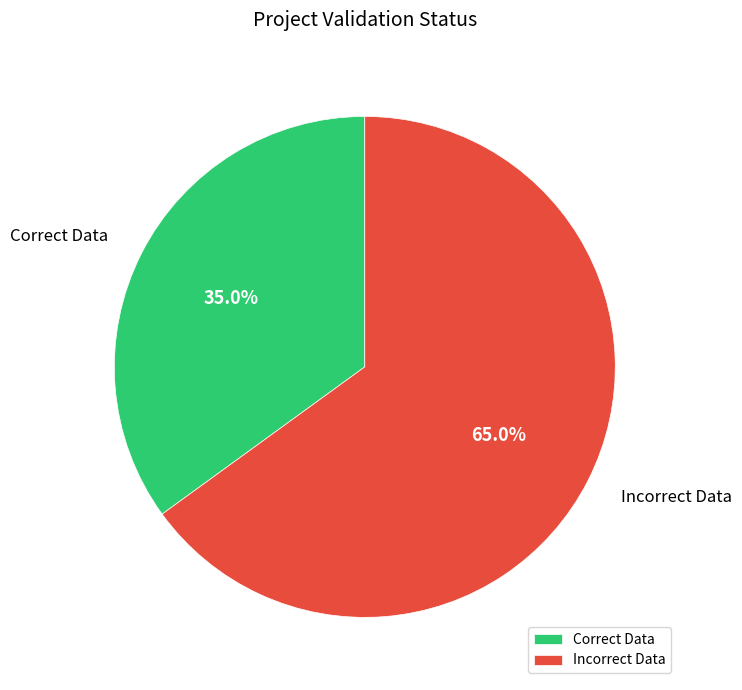

Is it true that Correct Data is 28% of the pie?

False